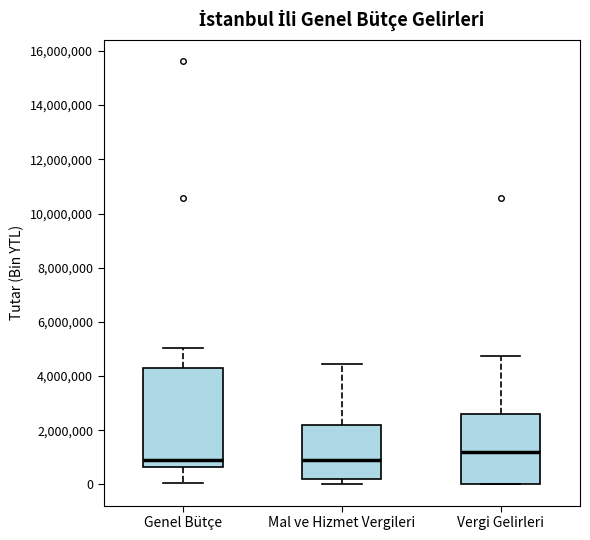

Reading left to right, transcribe this box plot: for each box, give where its median line is, the range the box spans, and where its two whiskers end, as read against the y-axis. The values are not printed on the chart, so give them approximately, as read against the axis.

Genel Bütçe: median 800000, box 600000 to 4200000, whiskers 0 to 5000000
Mal ve Hizmet Vergileri: median 800000, box 200000 to 2200000, whiskers 0 to 4400000
Vergi Gelirleri: median 1200000, box 0 to 2600000, whiskers 0 to 4800000